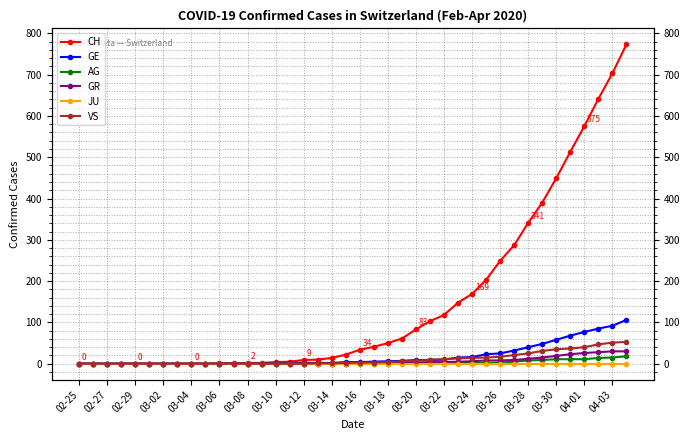

What are all the series names shown in the legend?

CH, GE, AG, GR, JU, VS